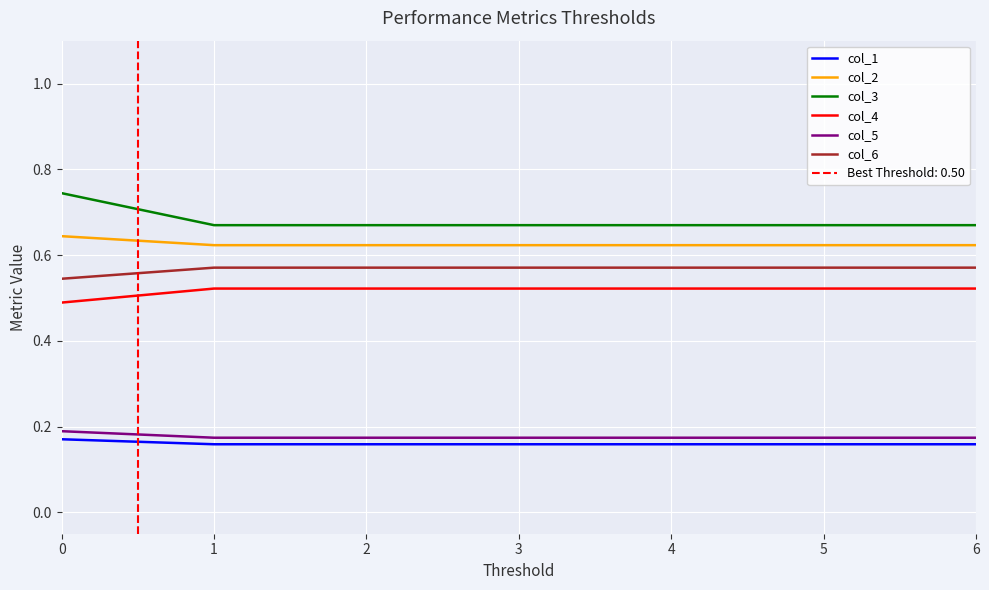

True or false: col_4 and col_3 cross at least once.

False